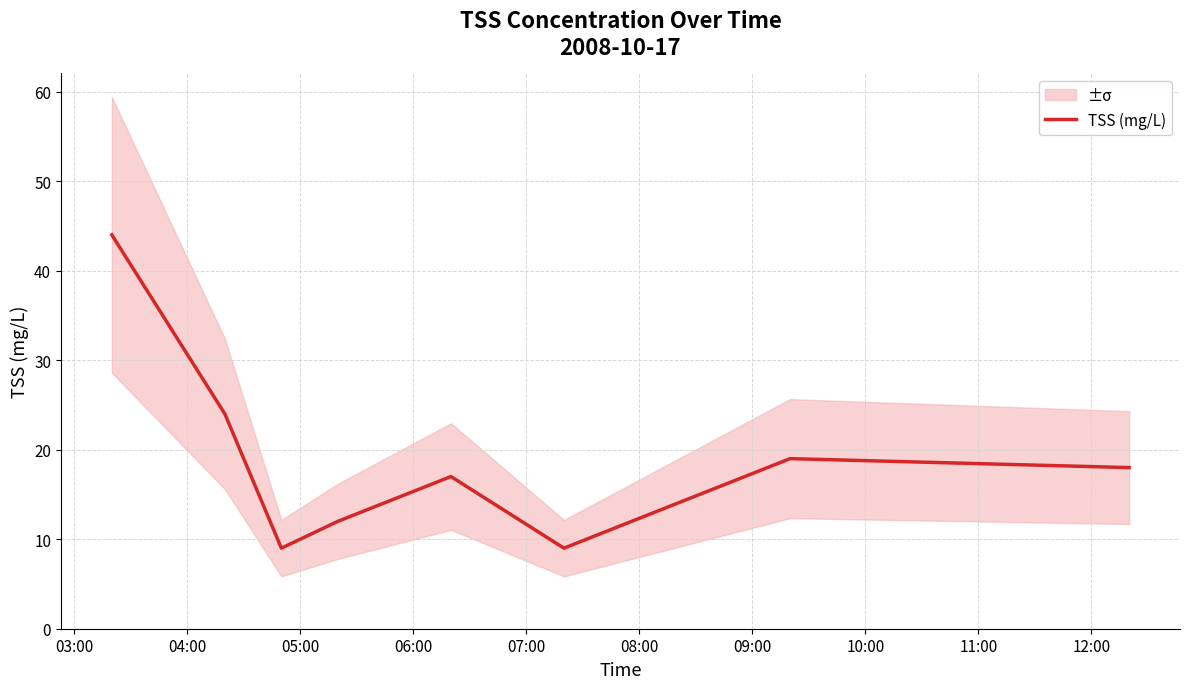

Where does the data first go above 18?

03:00